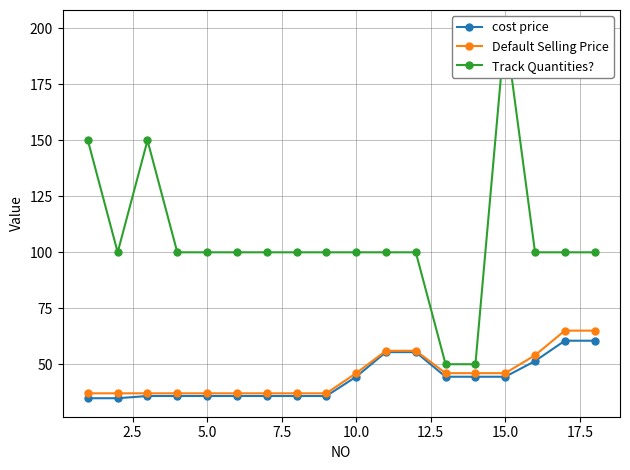

Reading right to left, list all the values displayed in this chart.

cost price: 60.5	60.5	51.4	44.4	44.4	44.4	55.4	55.4	44.4	35.8	35.8	35.8	35.8	35.8	35.8	35.8	34.8	34.8
Default Selling Price: 65.0	65.0	54.0	46.0	46.0	46.0	56.0	56.0	46.0	37.0	37.0	37.0	37.0	37.0	37.0	37.0	37.0	37.0
Track Quantities?: 100.0	100.0	100.0	200.0	50.0	50.0	100.0	100.0	100.0	100.0	100.0	100.0	100.0	100.0	100.0	150.0	100.0	150.0